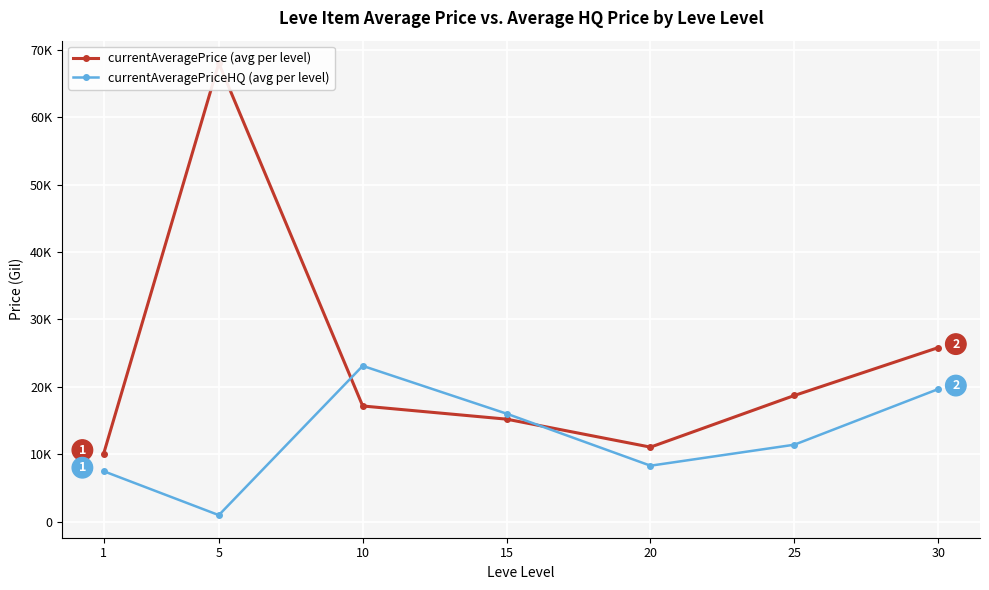

Reading left to right, extract all data points from this chart.

currentAveragePrice (avg per level): 1=10131.5	5=67970.0	10=17182.8	15=15231.3	20=11084.9	25=18737.9	30=25833.3
currentAveragePriceHQ (avg per level): 1=7515.1	5=1008.2	10=23127.5	15=16043.7	20=8333.8	25=11444.4	30=19688.1